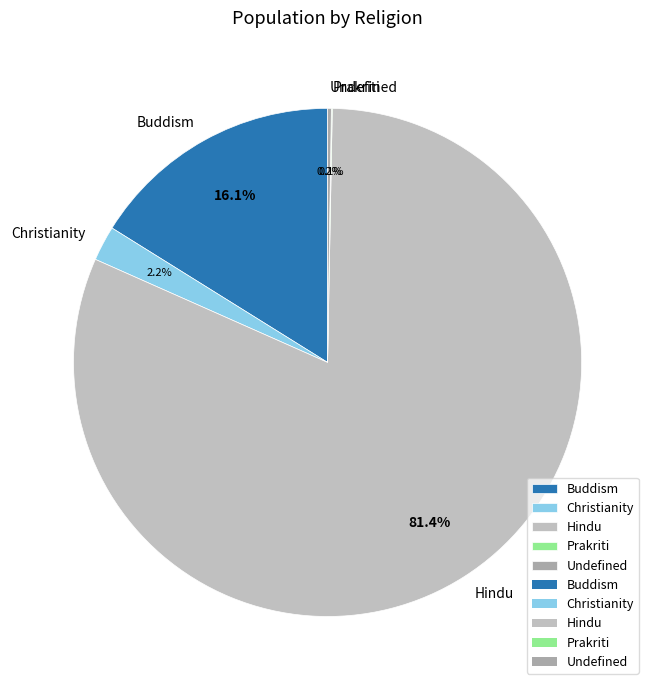

True or false: Hindu accounts for 81% of the total.

True